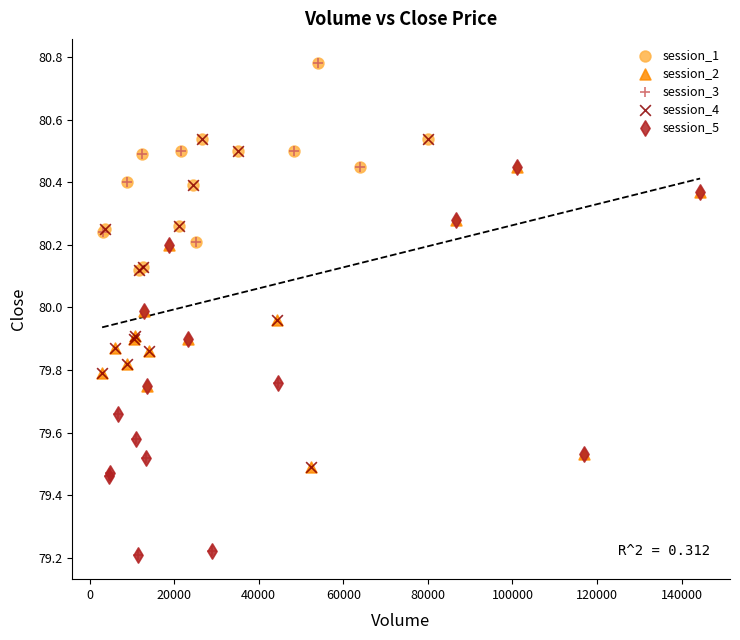

Which series has the widest spread of Y values?

session_3